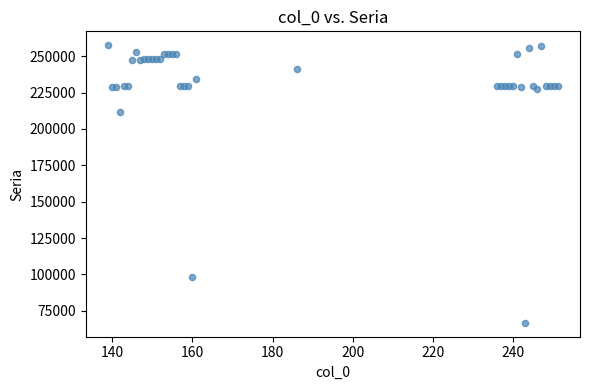

What Y value in the scatter plot is closest to 162139?

211620